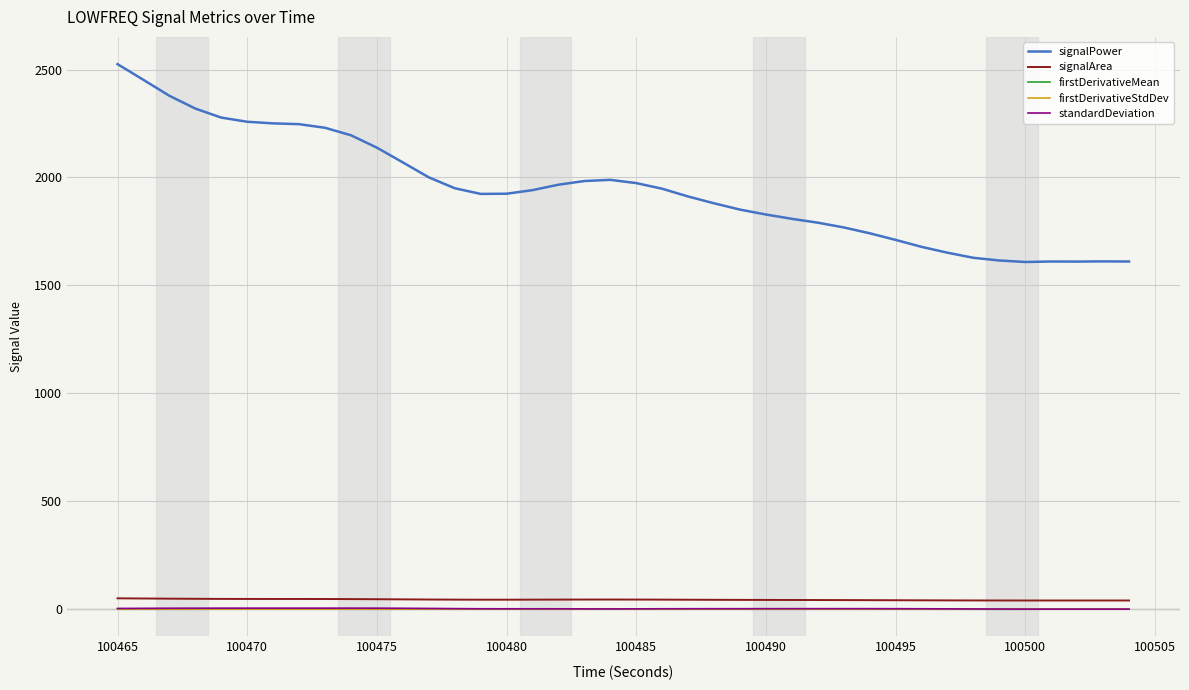

Which series has the largest total across all categories?

signalPower